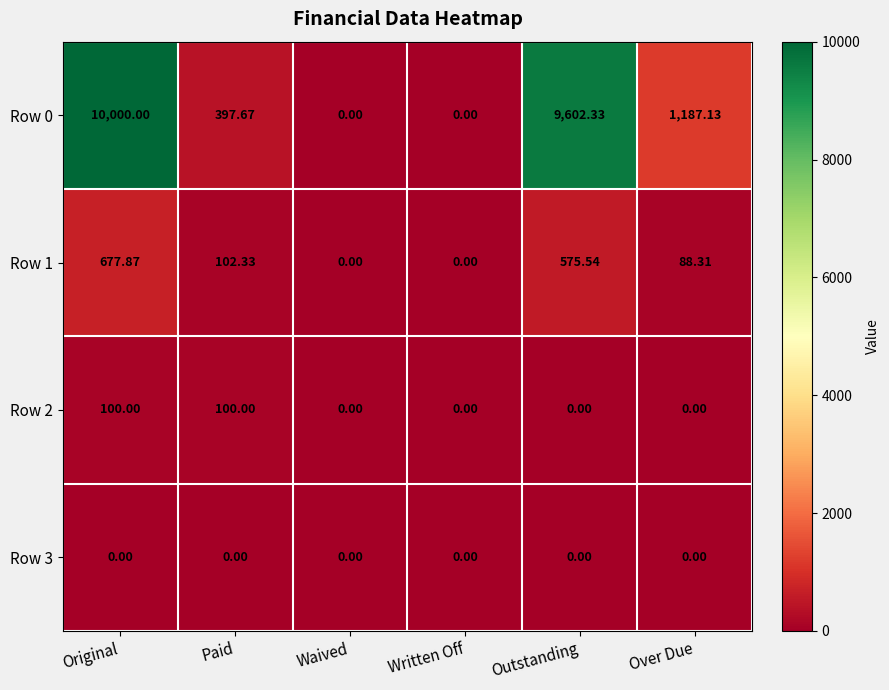

Where does the Row 1 series first go above 102?

Original